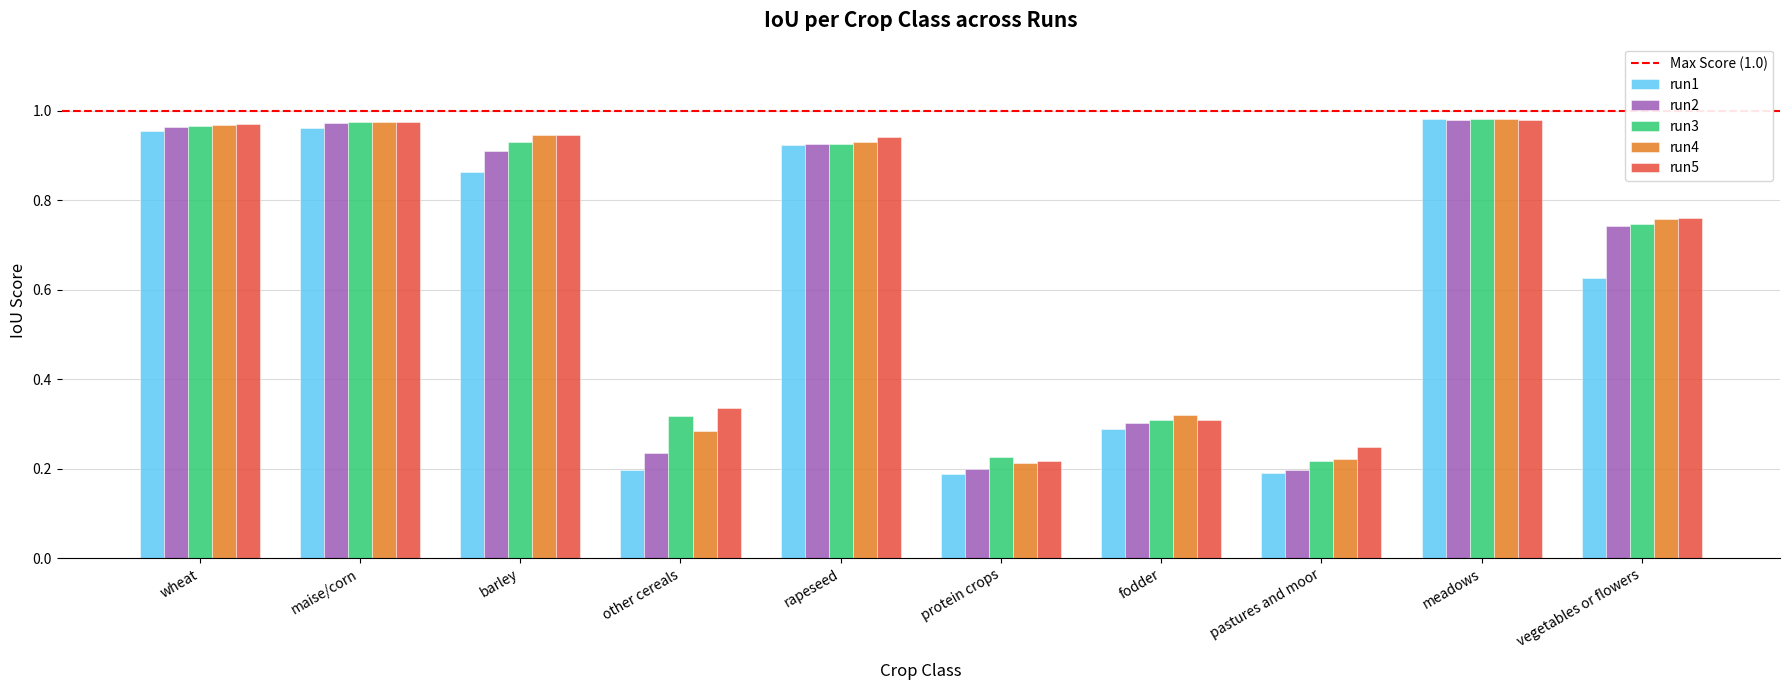

At which label is run5 closest to 0?

protein crops